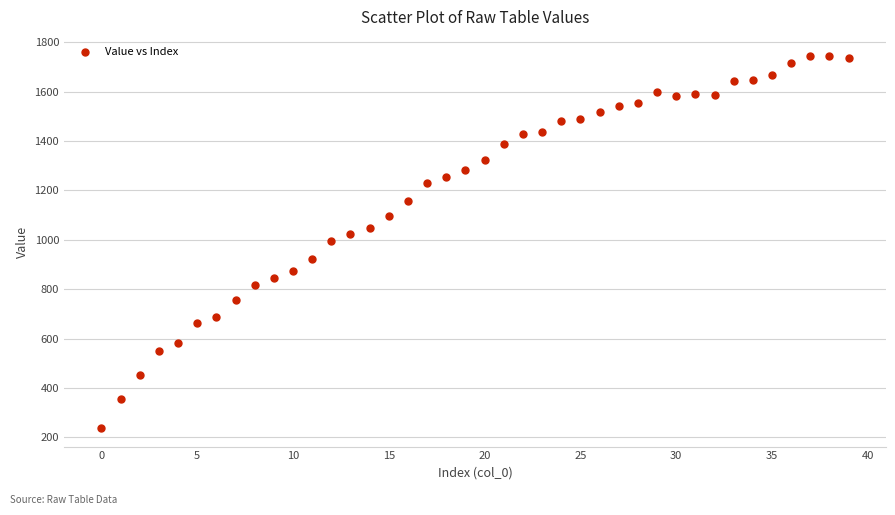

What is the range of Y values (max minus min)?

1508